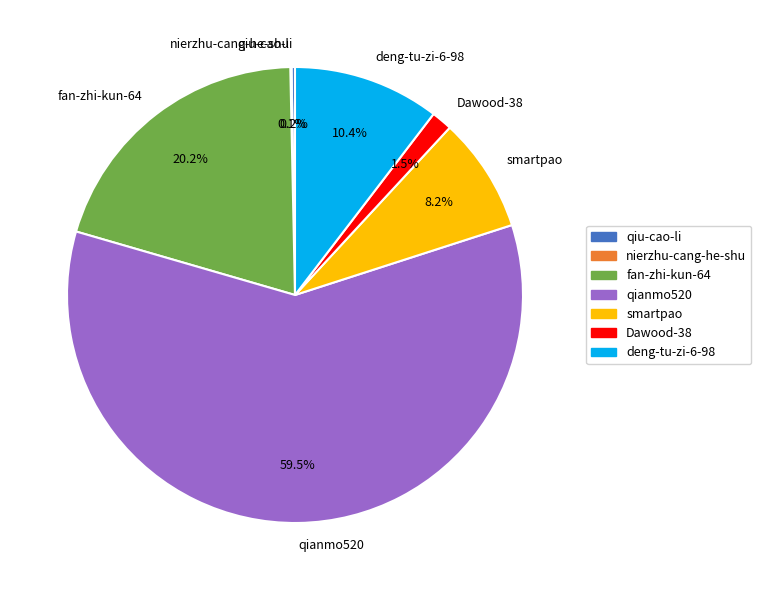

Approximately how many times larger is the value at smartpao compared to deng-tu-zi-6-98?

0.8